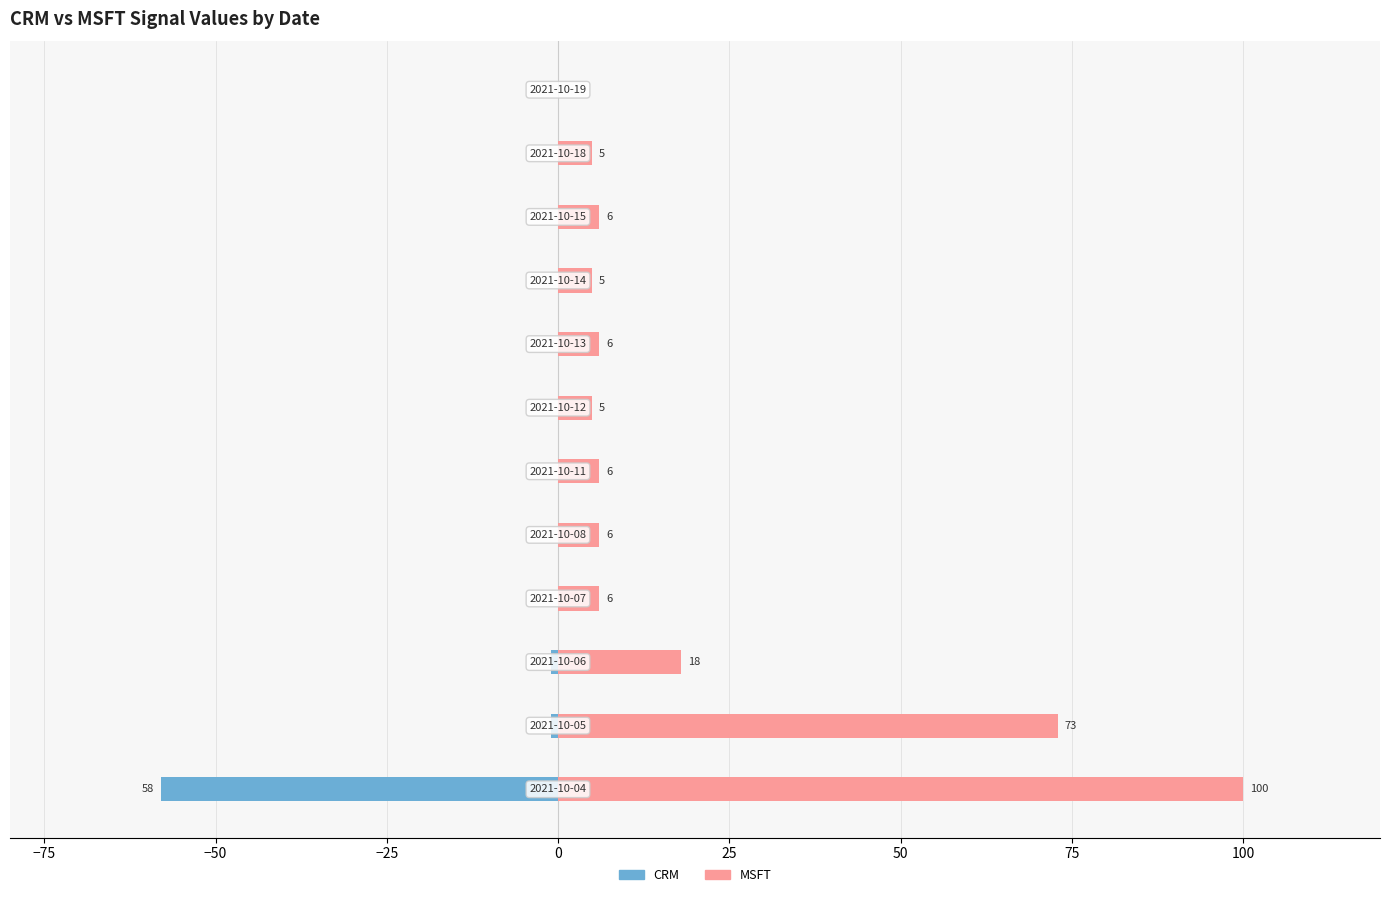

Rank the series by their maximum value, from lowest to highest.

CRM, MSFT